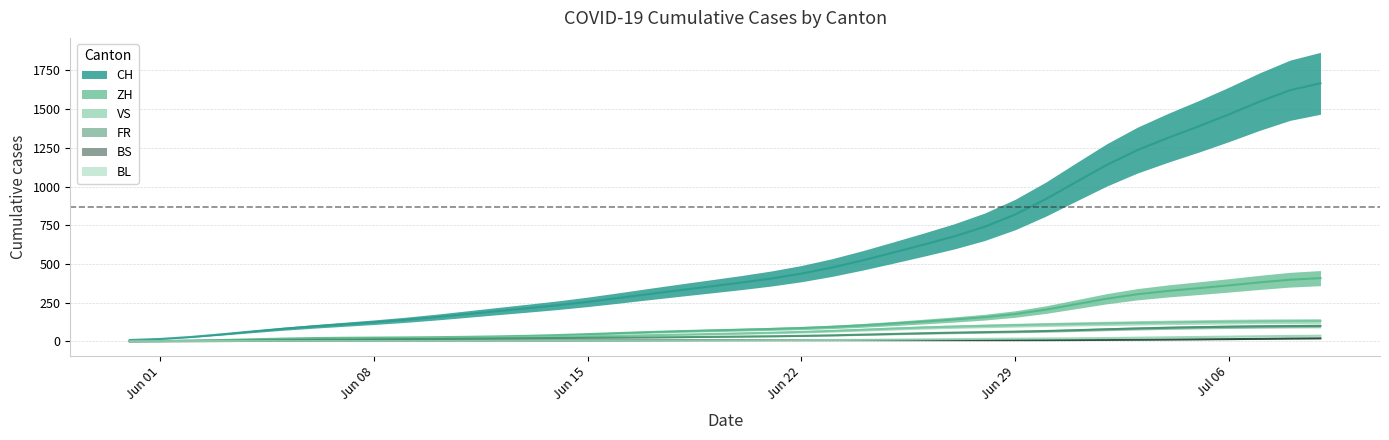

What is the label of the 16th point from the right?

2020-06-24